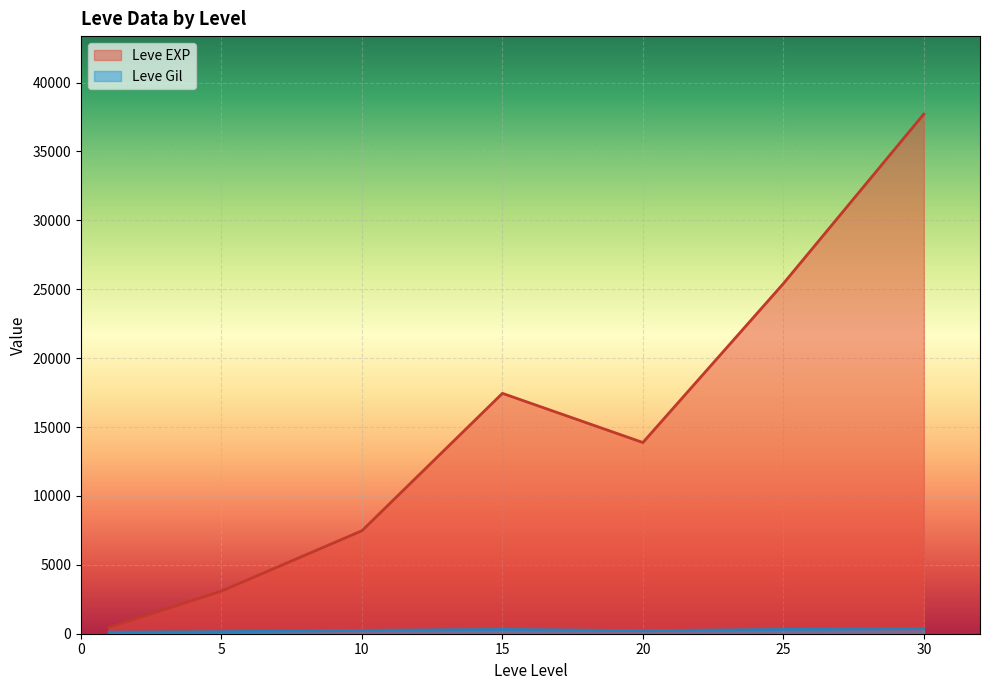

Which series has the largest total across all categories?

Leve EXP